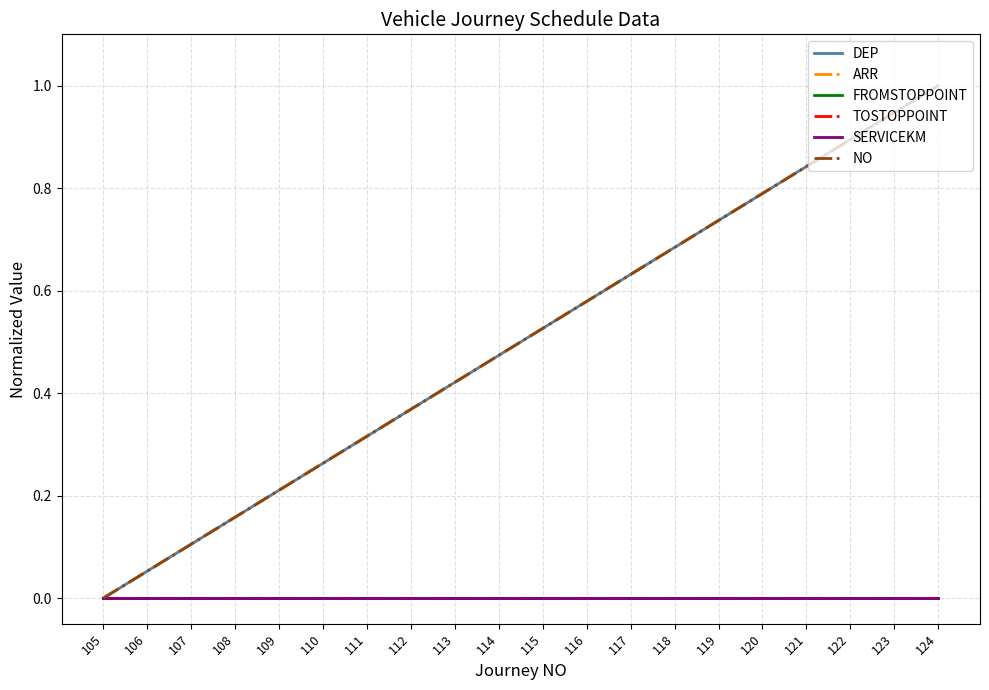

Which series has the largest range (max minus min)?

DEP